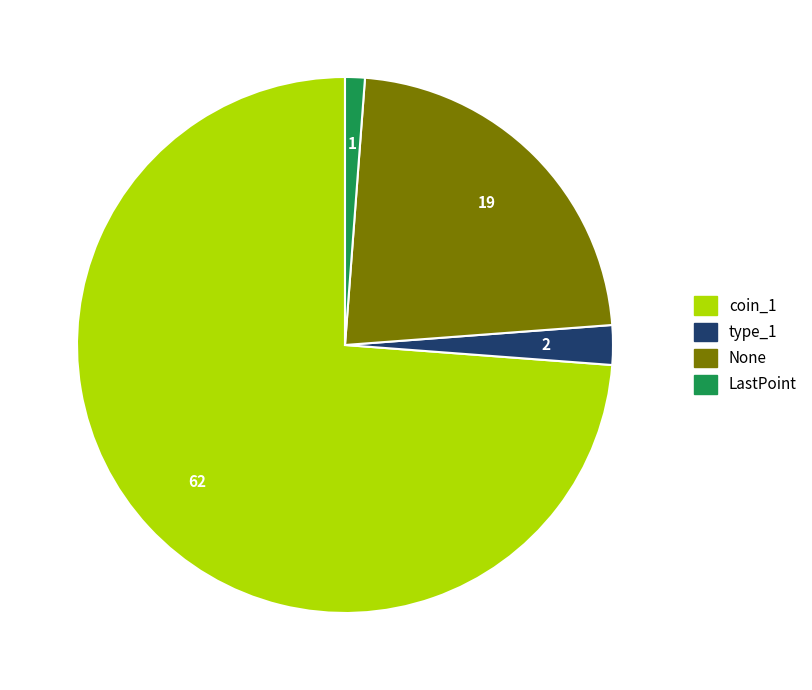

Does coin_1 represent more than half of the total?

Yes